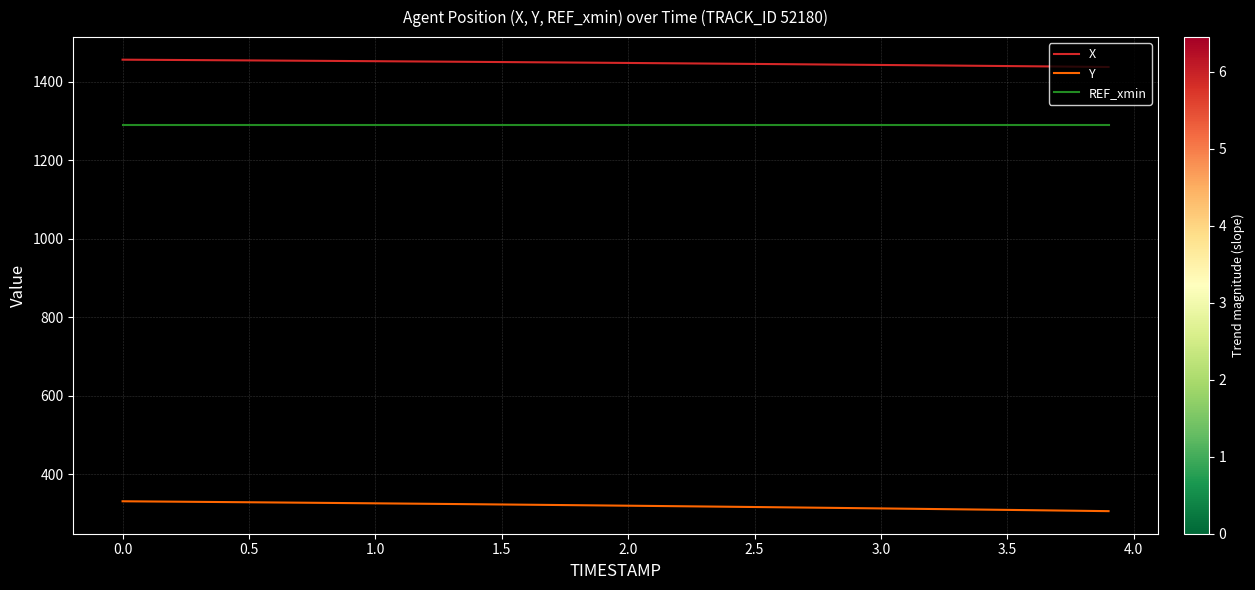

Rank the series by their maximum value, from lowest to highest.

Y, REF_xmin, X